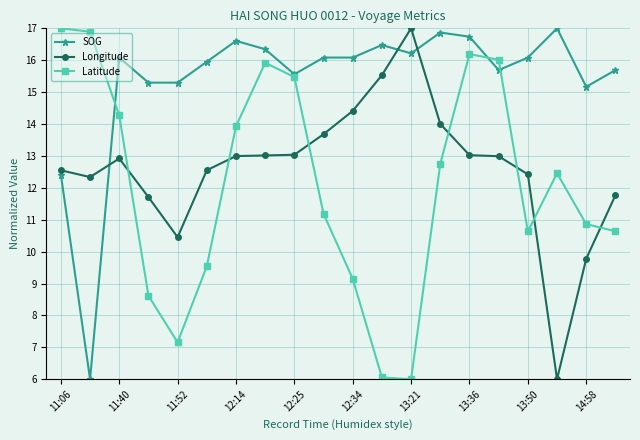

What is the difference between the maximum and minimum values in the SOG series?

11.0